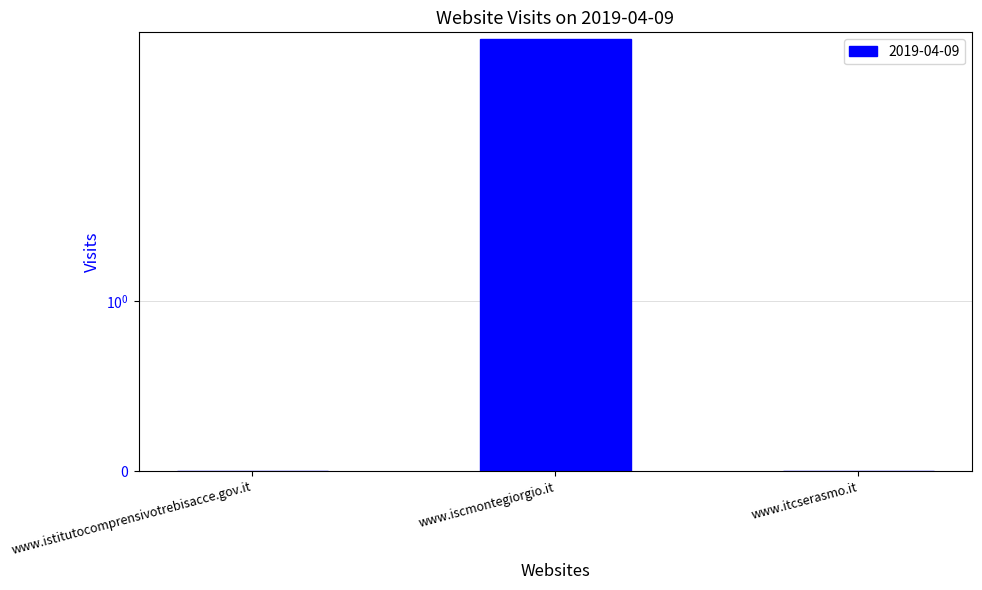

How many data points are above 0?

1